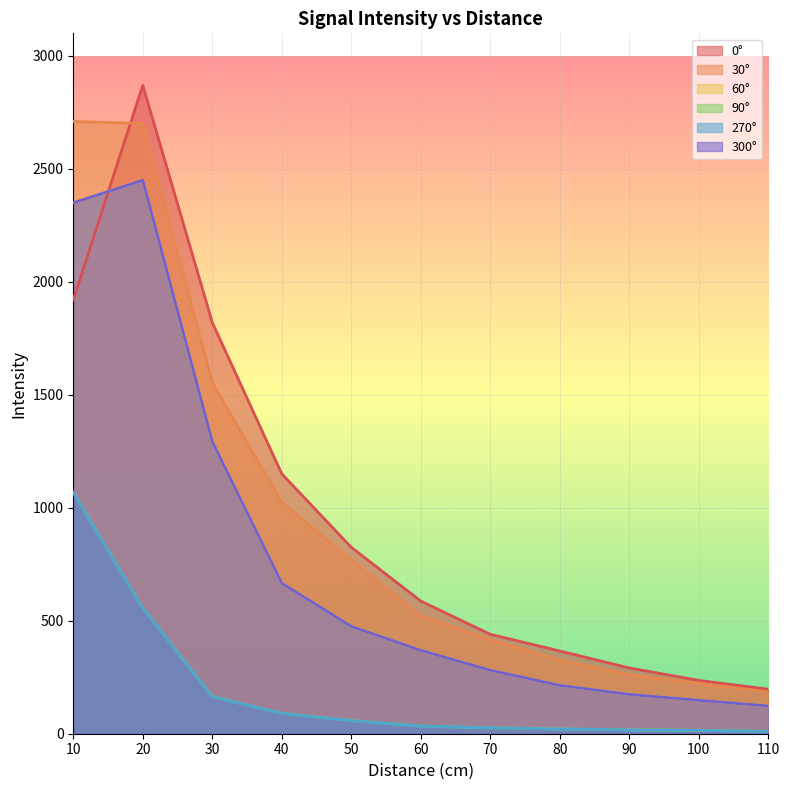

Reading right to left, list all the values displayed in this chart.

0°: 197	236	291	366	440	587	825	1150	1820	2870	1920
30°: 185	223	261	325	416	521	768	1024	1553	2701	2710
60°: 123	148	174	214	281	369	475	666	1293	2450	2350
90°: 10	15	17	21	26	34	58	90	164	556	1068
270°: 10	15	17	21	26	34	58	90	164	556	1068
300°: 123	148	174	214	281	369	475	666	1293	2450	2350